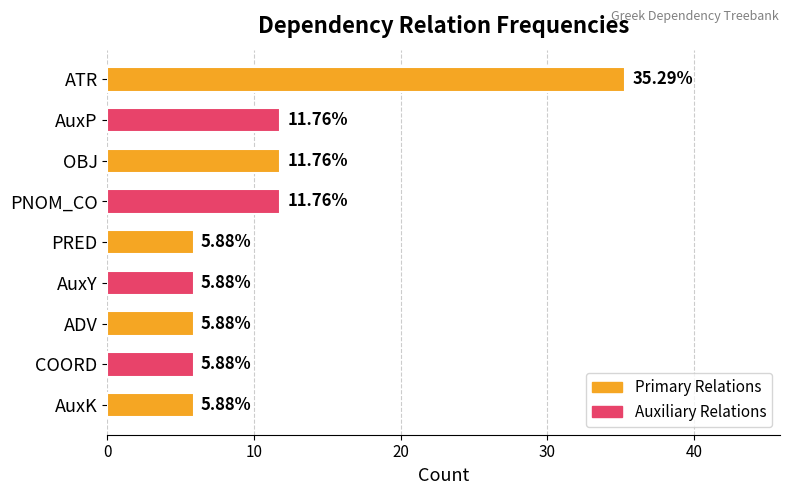

How many bars are there in total?

9